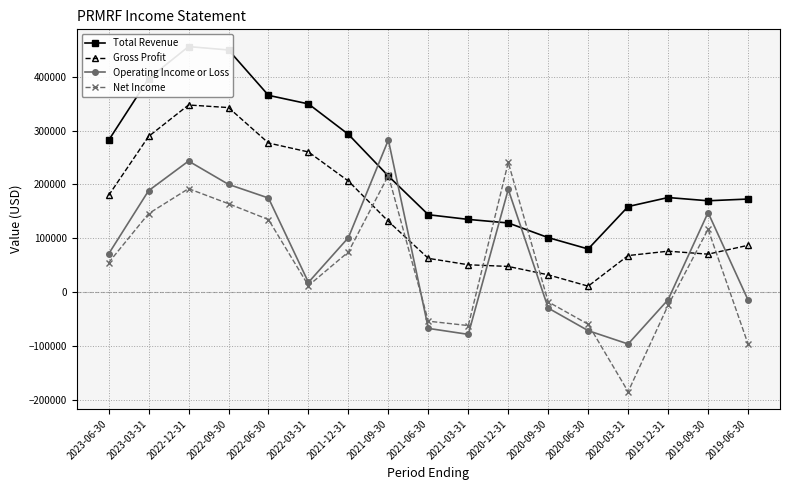

Where is the first local maximum for Total Revenue?

2022-12-31